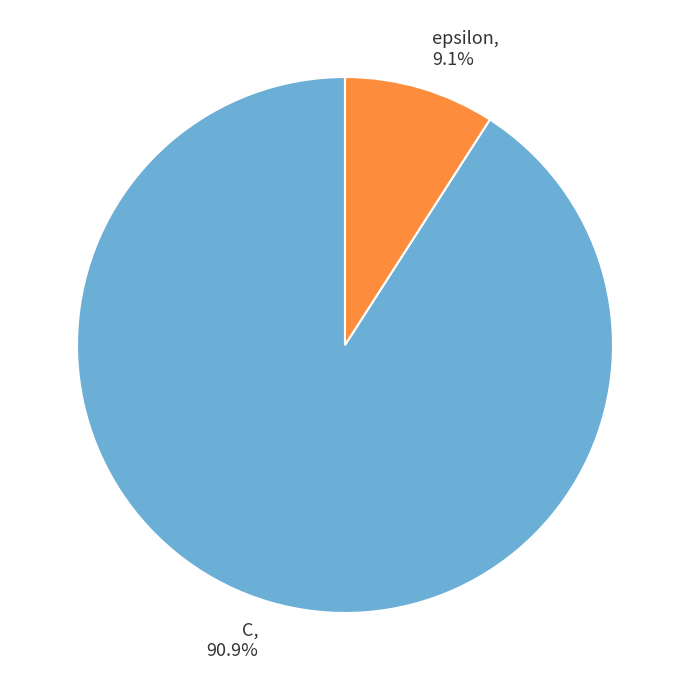

What percentage is the C slice, to the nearest percent?

91%